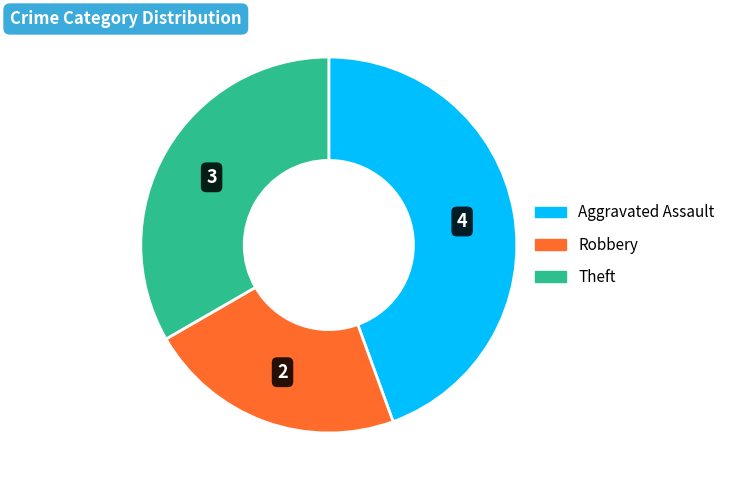

Does any single category account for the majority?

No